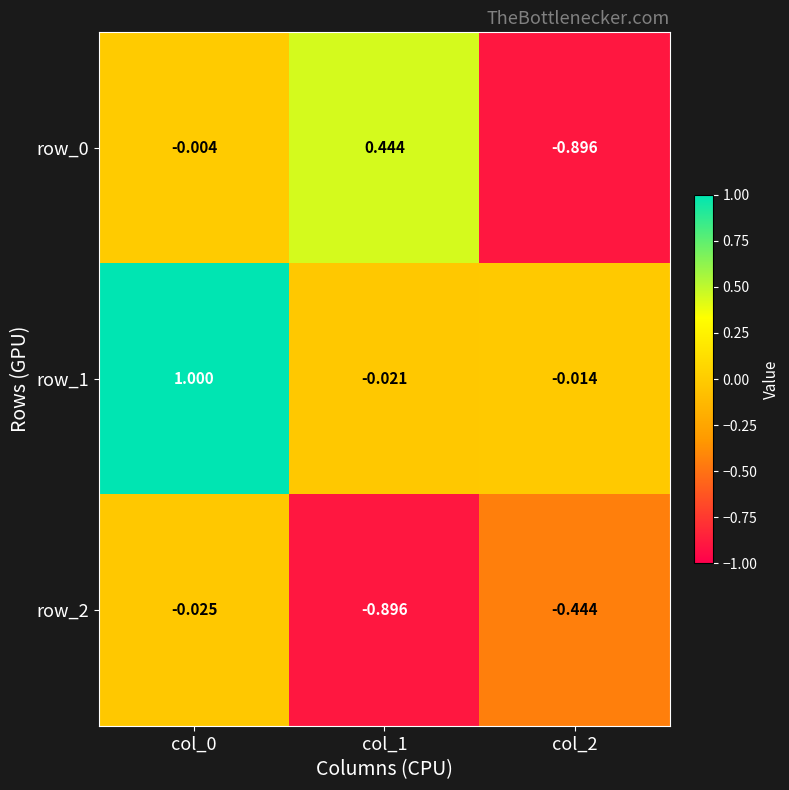

Between col_0 and col_1, which series saw the biggest shift?

row_1